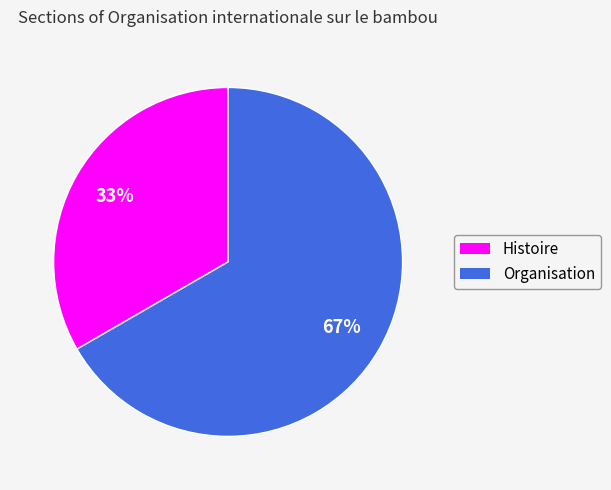

To the nearest percent, what percentage of the pie is Organisation?

67%